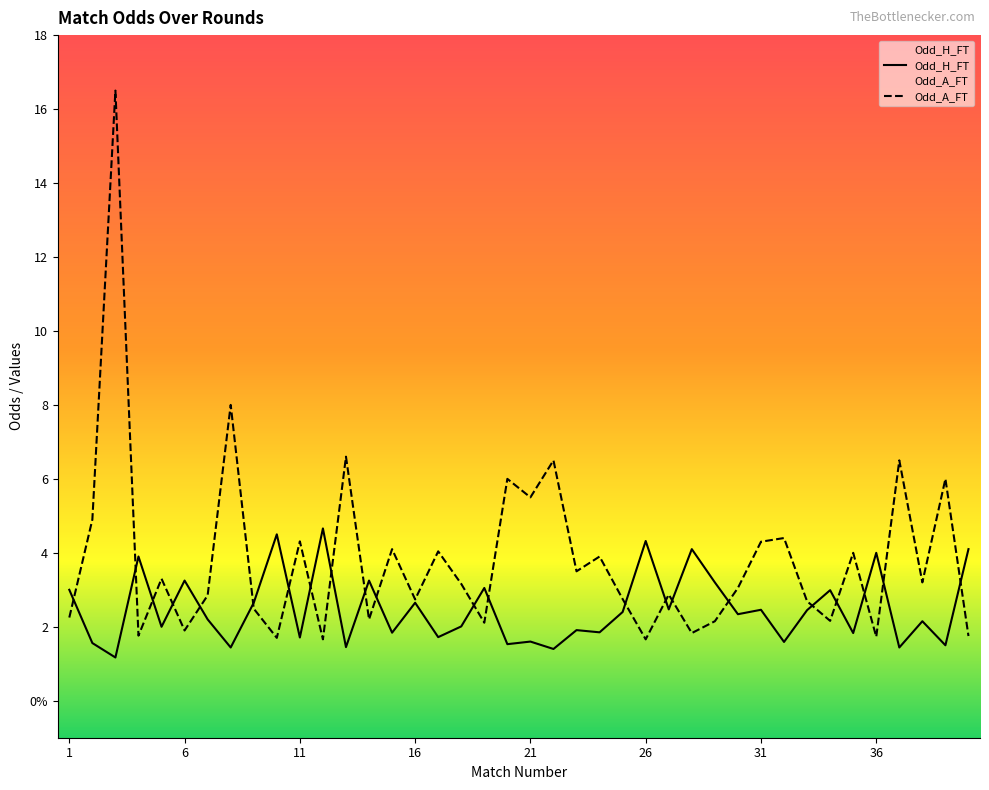

Which category has the lowest value in the Odd_H_FT series?

3